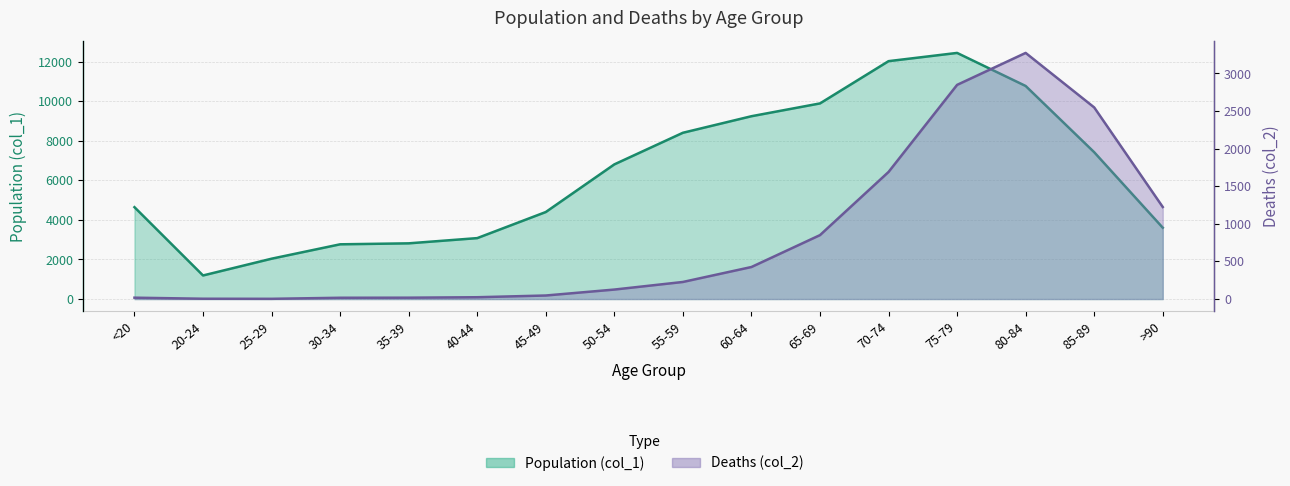

What is the sum of all col_1 values?

101482